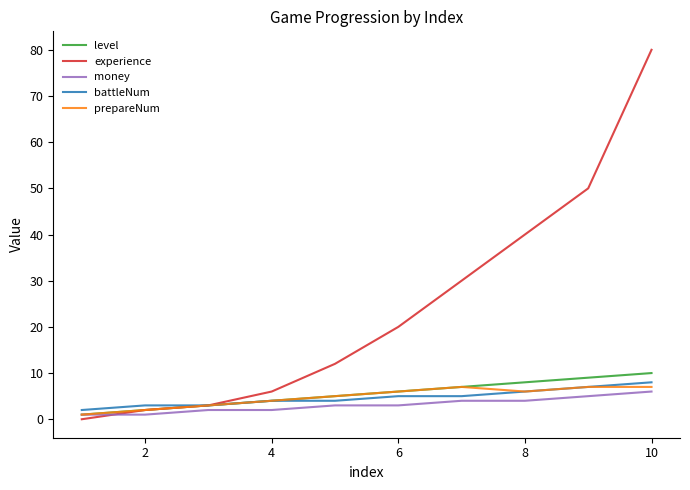

Is this an area chart (filled region under the line)?

No